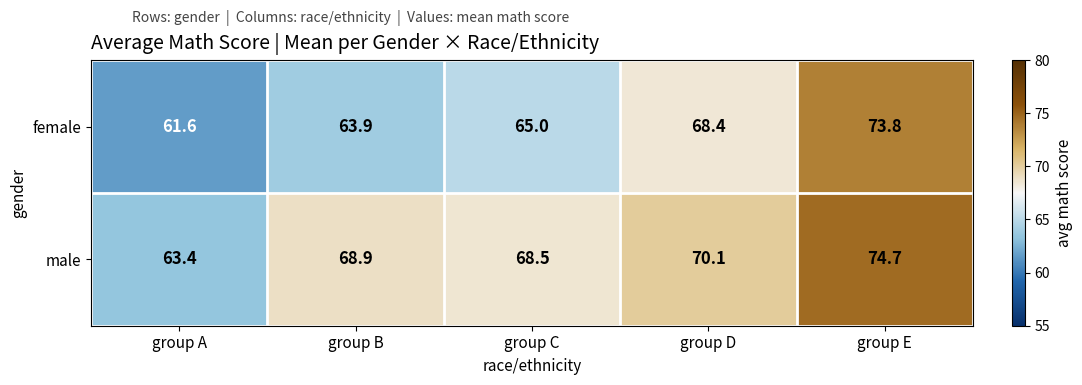

Which series has the widest spread of values?

female